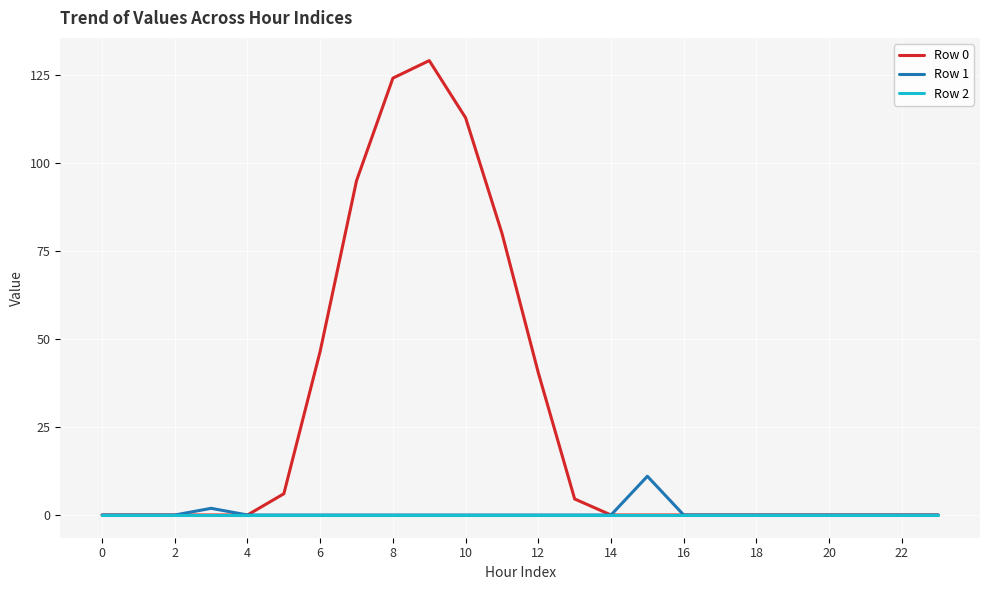

What is the maximum value shown in the chart?

129.2